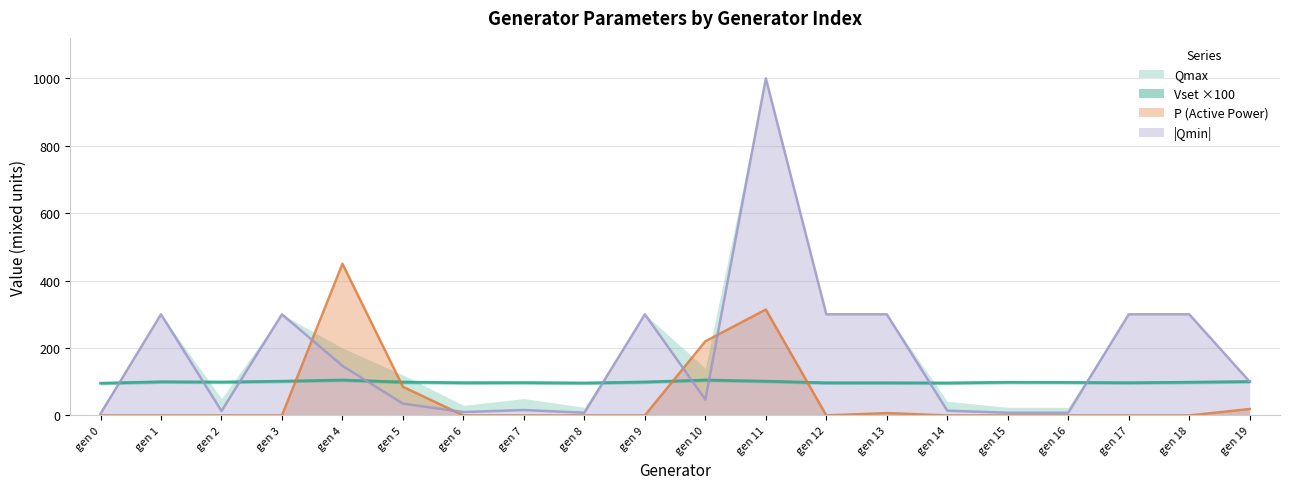

The value of P (Active Power) at gen 4 is 774. True or false?

False